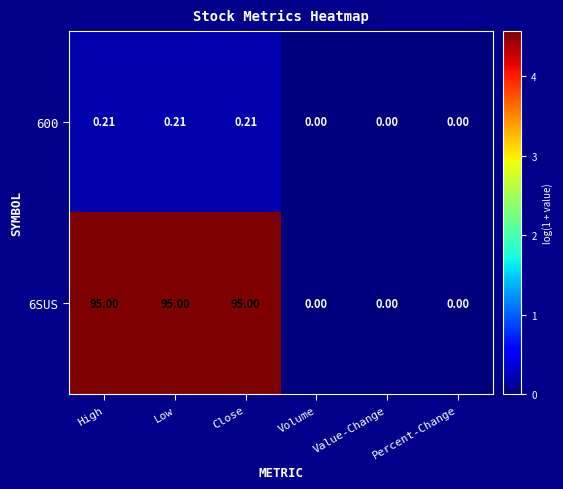

Rank the series at Low from lowest to highest value.

600, 6SUS